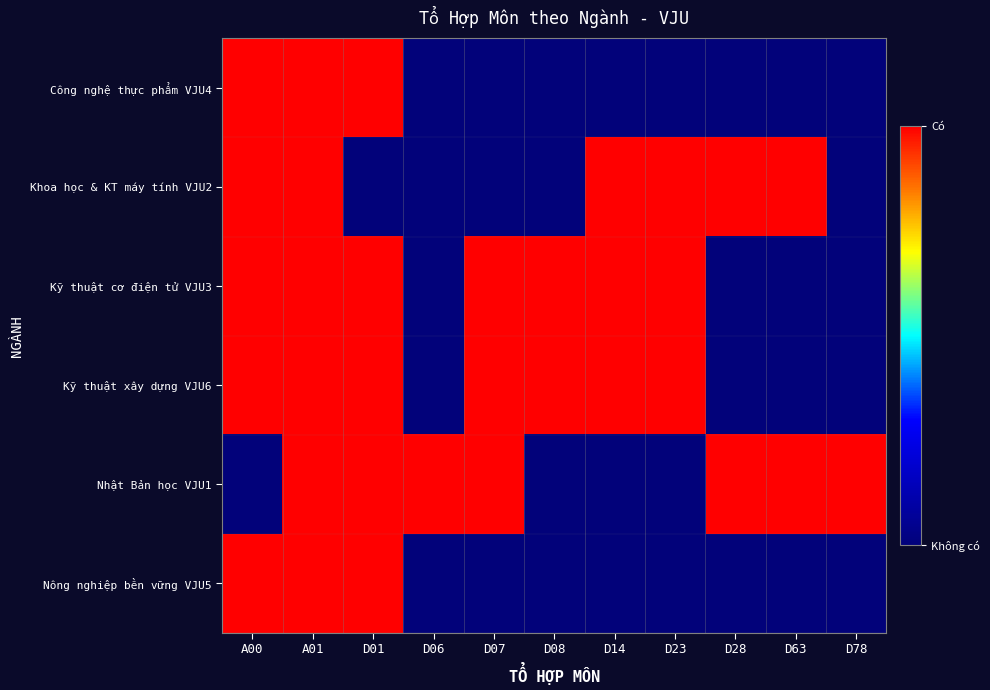

At which category does the chart reach its peak across all series?

A00